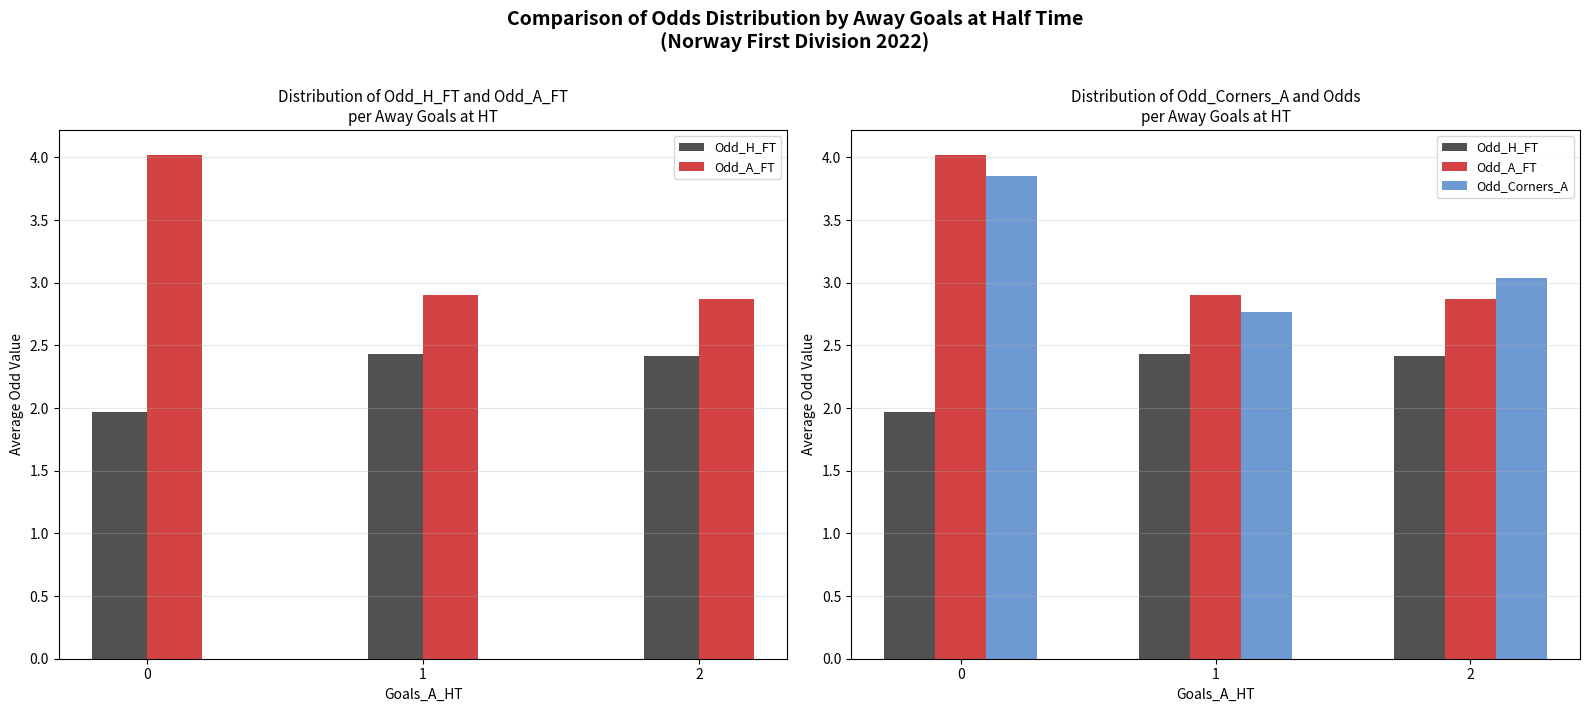

Reading left to right, extract all data points from this chart.

Odd_H_FT: 2.0	2.4	2.4
Odd_A_FT: 4.0	2.9	2.9
Odd_Corners_A: 3.8	2.8	3.0